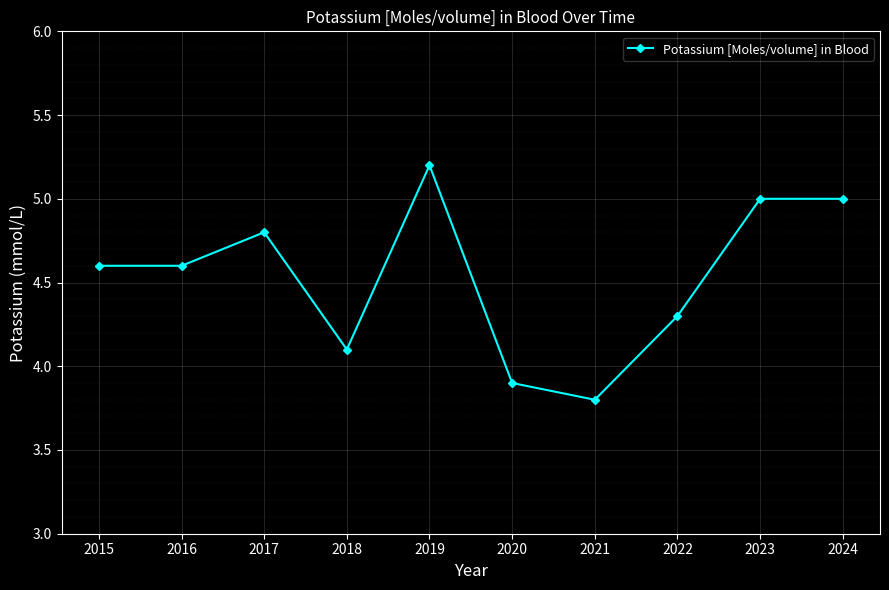

What is the average value?

4.5